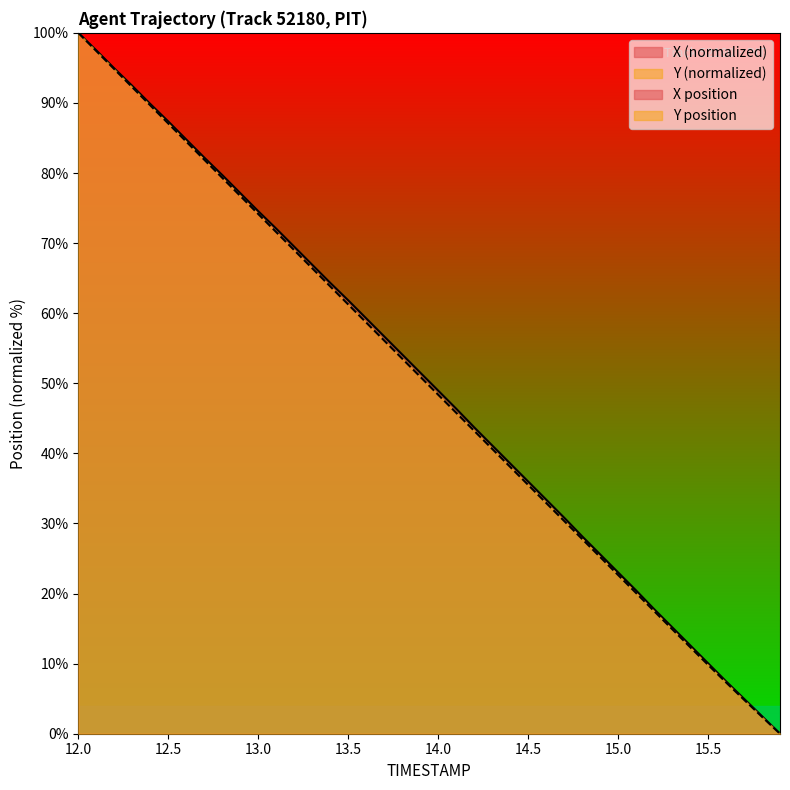

What is the greatest value displayed?

100.0